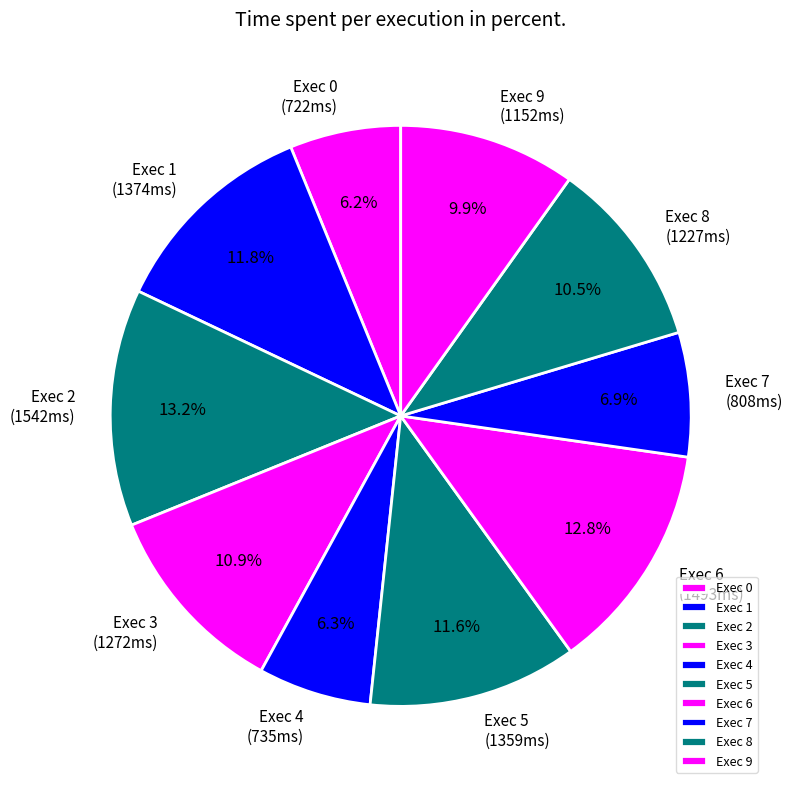

To the nearest percent, what is the average slice percentage?

10%